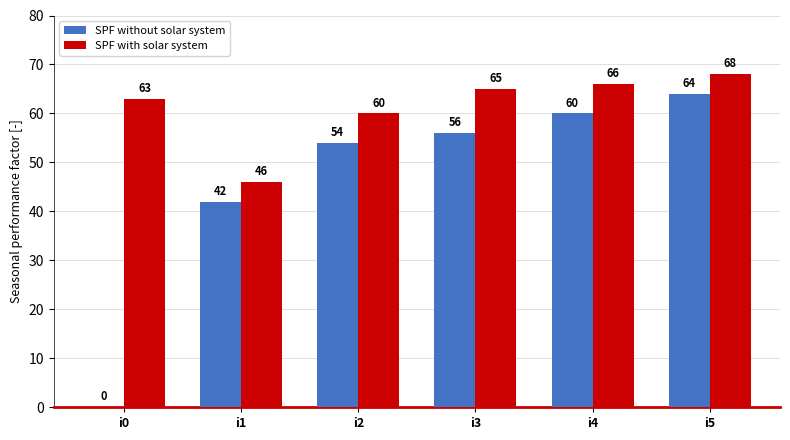

Reading left to right, what are all the values shown in this chart?

SPF without solar system: i0=0	i1=42	i2=54	i3=56	i4=60	i5=64
SPF with solar system: i0=63	i1=46	i2=60	i3=65	i4=66	i5=68